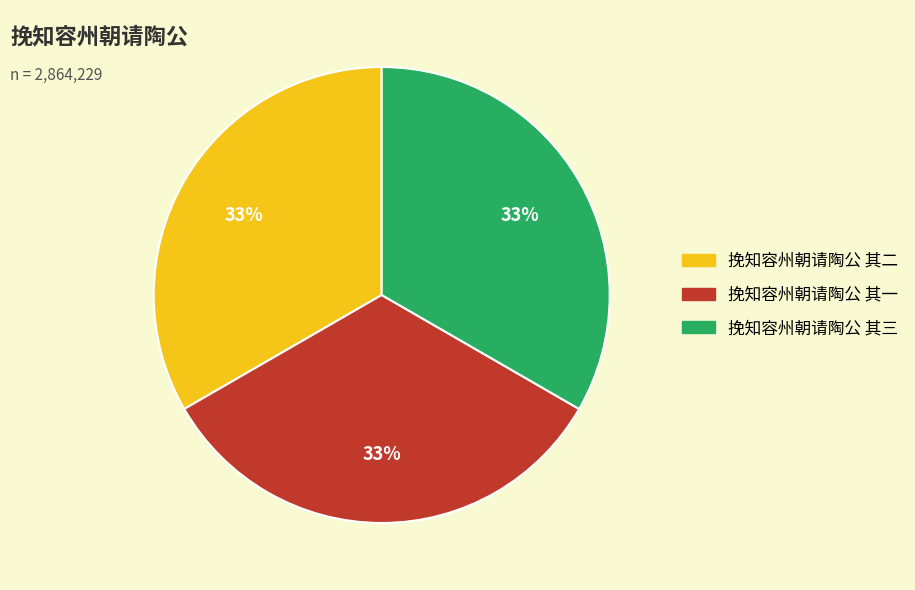

Does 挽知容州朝请陶公 其二 account for over 50% of the chart?

No